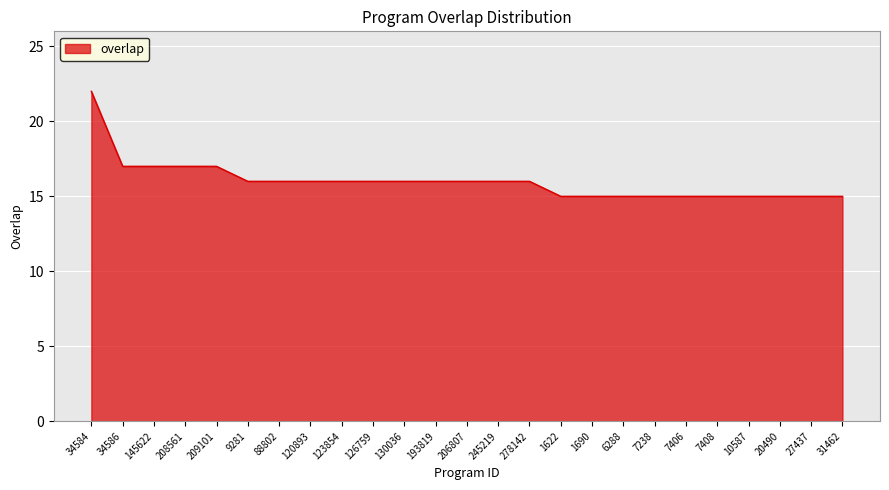

What is the ratio of the value at 208561 to the value at 123854?

1.1